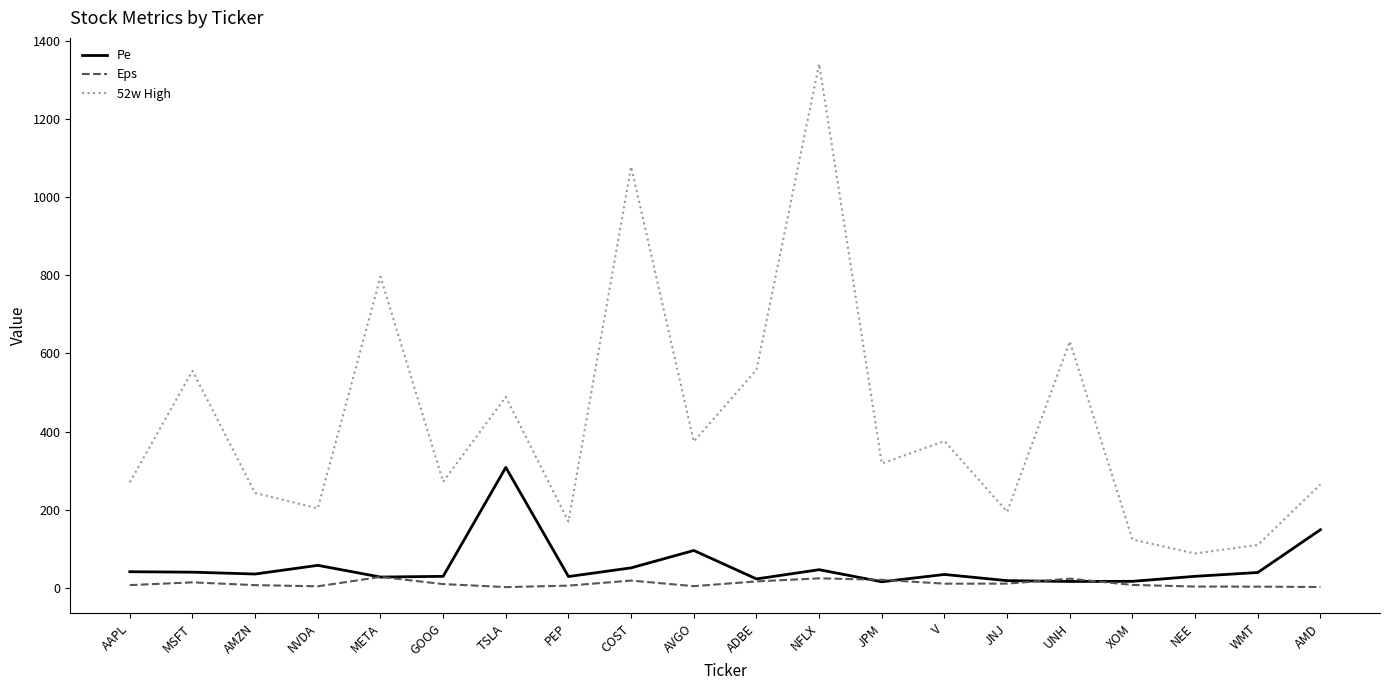

Between TSLA and UNH, which series saw the biggest shift?

Pe